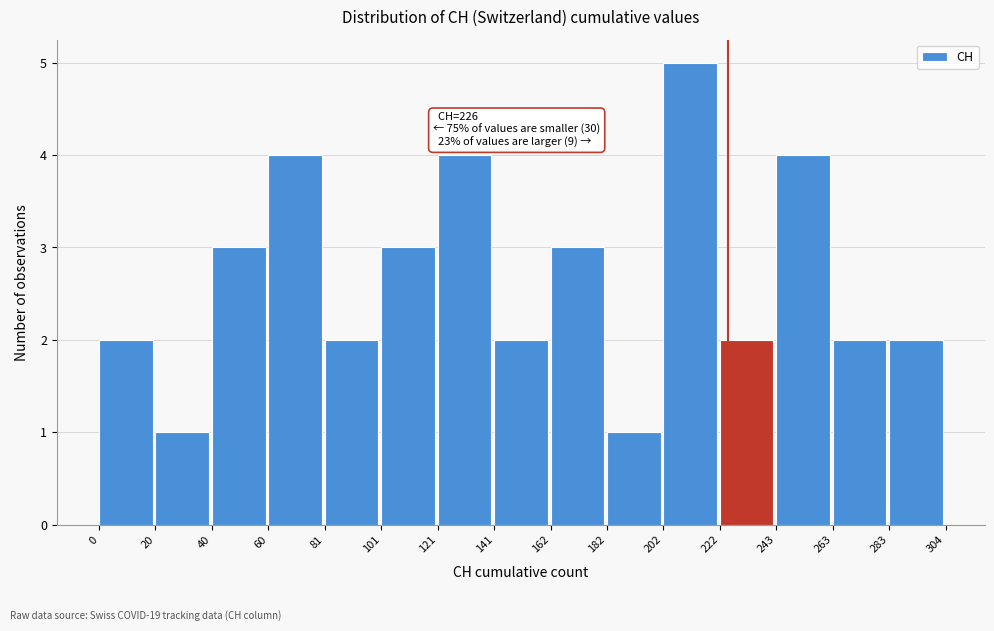

Over which range of the x-axis is the bar tallest?

202 to 222